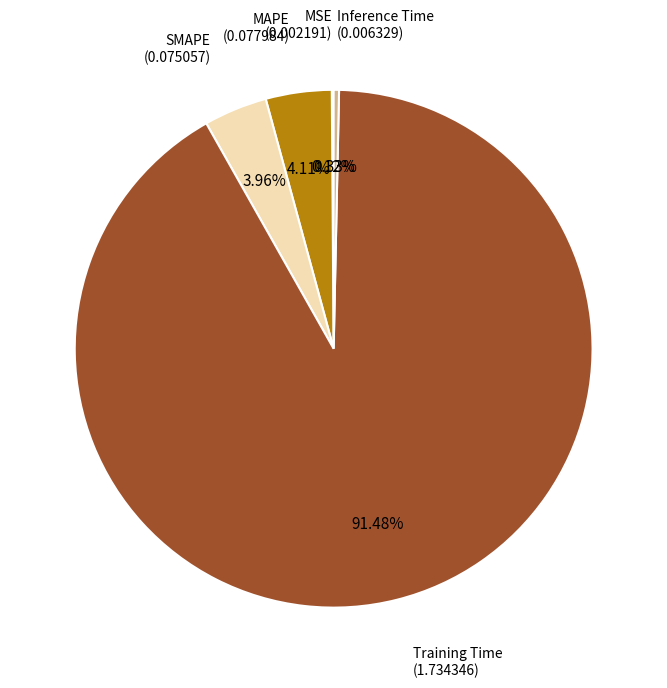

Which category accounts for the majority?

Training Time